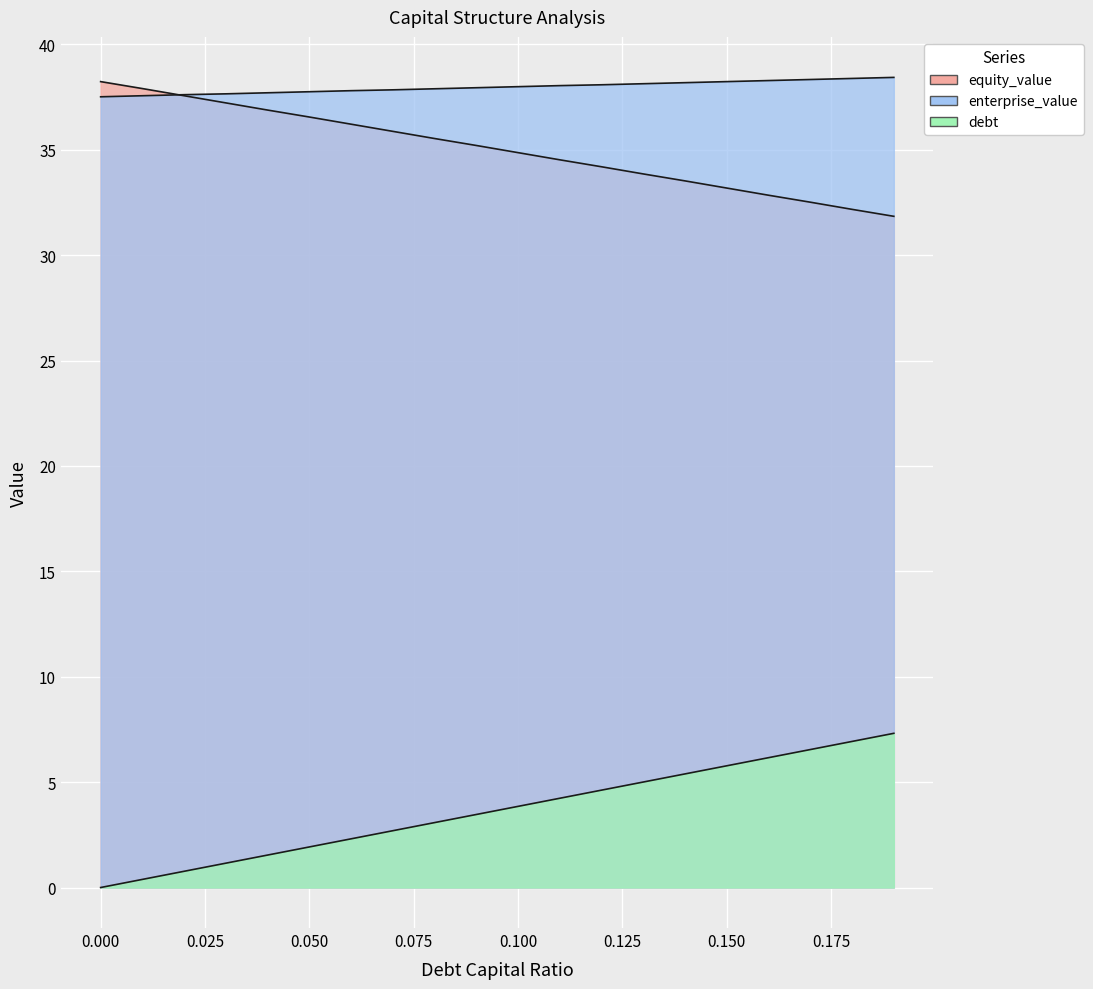

List the labels in order of debt value, smallest first.

0.0, 0.01, 0.02, 0.03, 0.04, 0.05, 0.06, 0.07, 0.08, 0.09, 0.1, 0.11, 0.12, 0.13, 0.14, 0.15, 0.16, 0.17, 0.18, 0.19